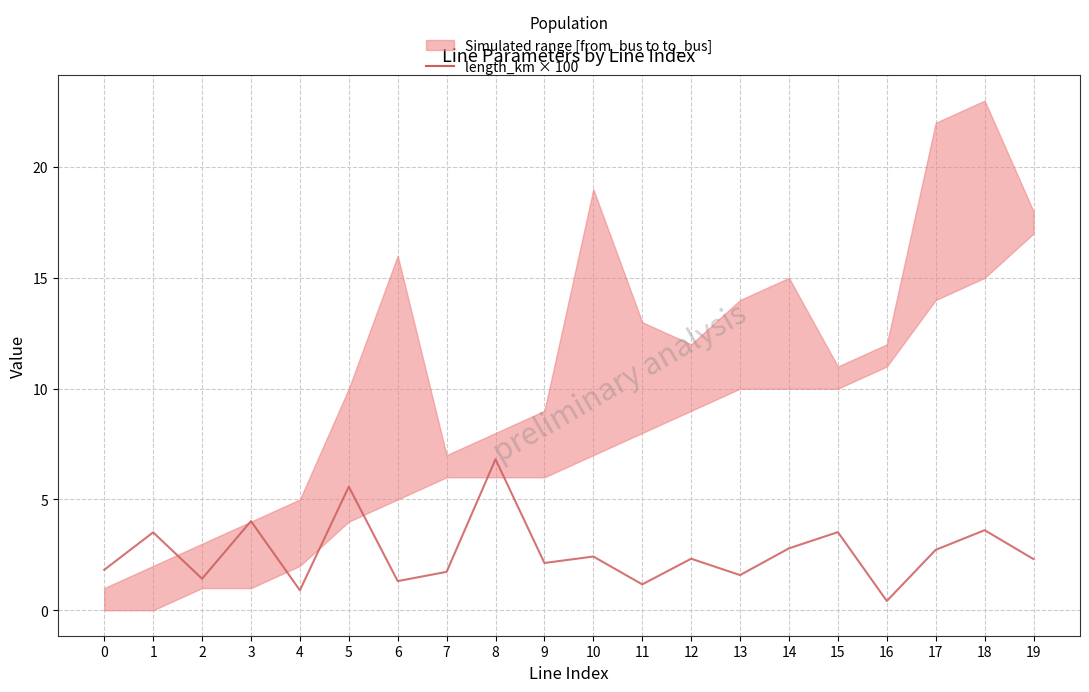

How many lines are shown in the chart?

1